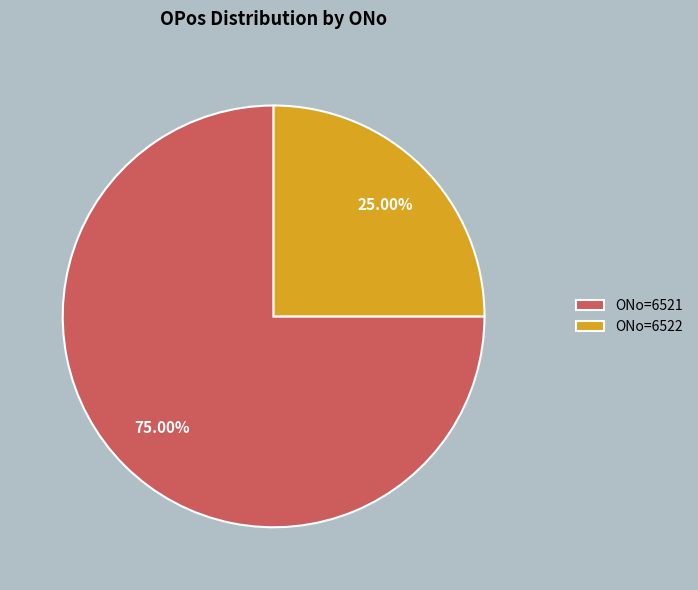

Combined, do ONo=6522 and ONo=6521 account for over 50%?

Yes